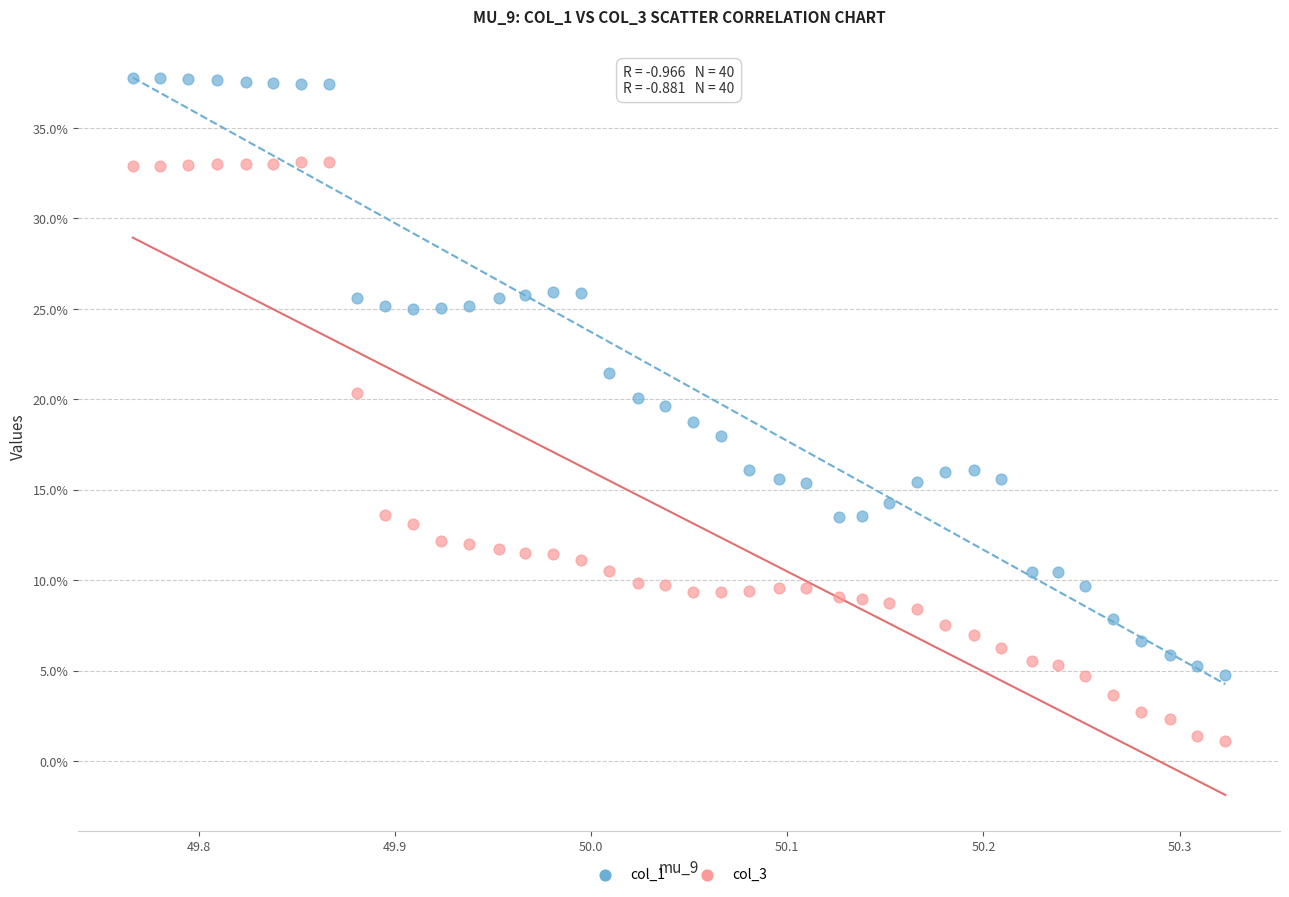

What are all the series names shown in the legend?

col_1, col_3